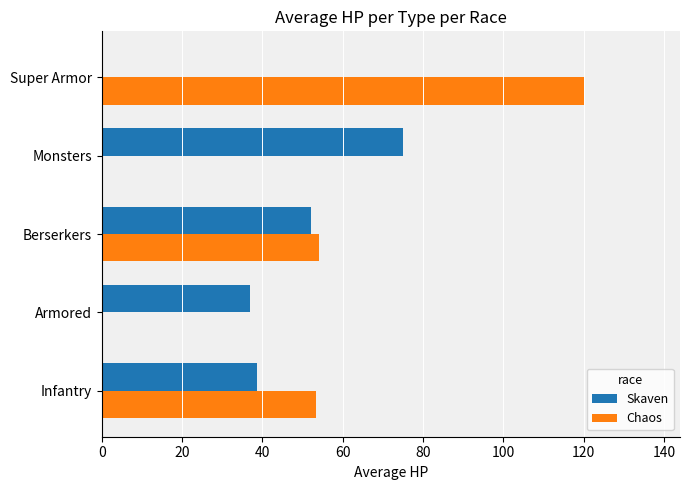

The Chaos series shows 120.0 at Super Armor. True or false?

True